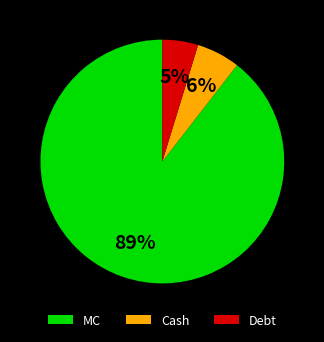

Rank the categories by value from lowest to highest.

Debt, Cash, MC